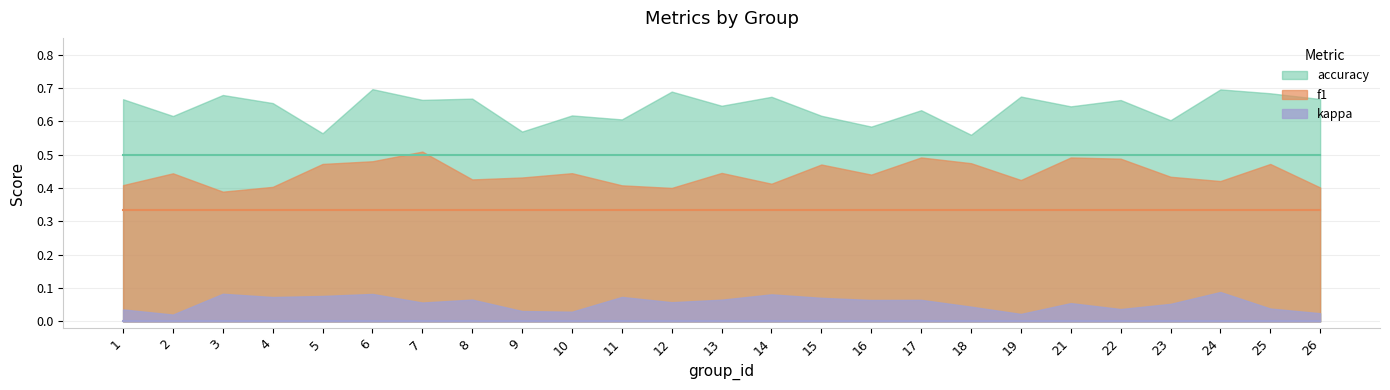

At how many categories does at least one series exceed 0?

25